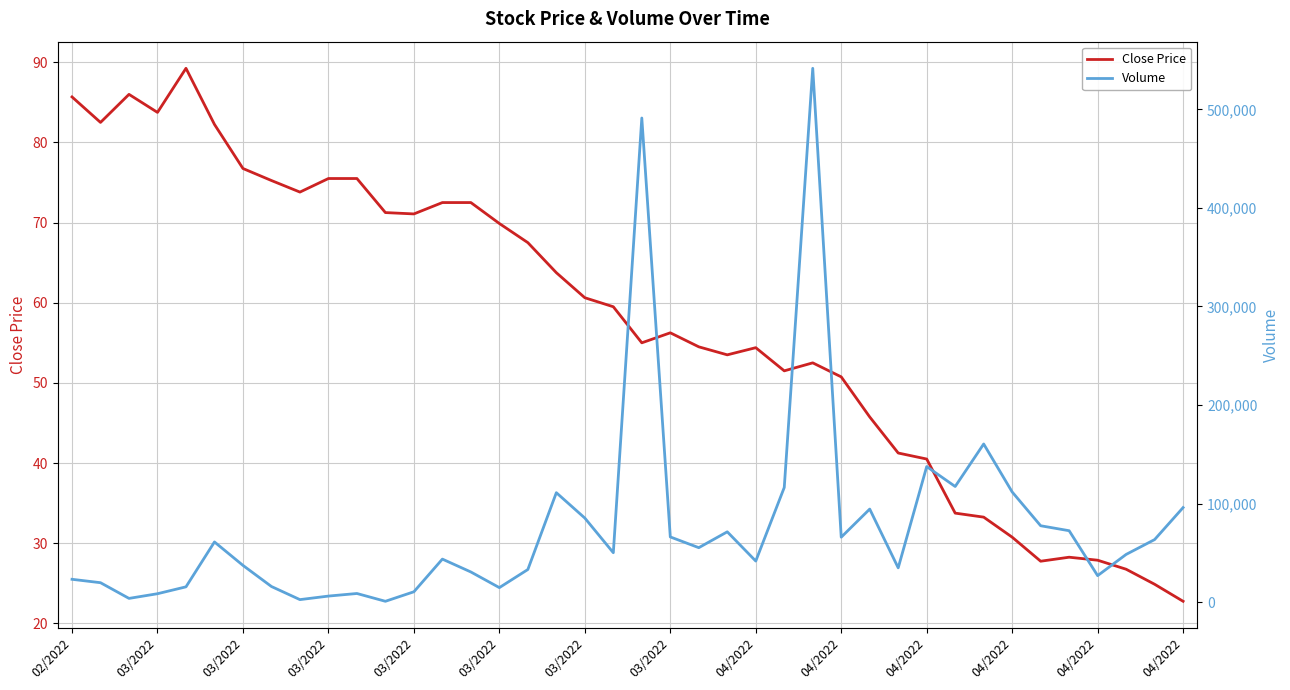

The value of Close Price at 03/2022 is 76.8. True or false?

True